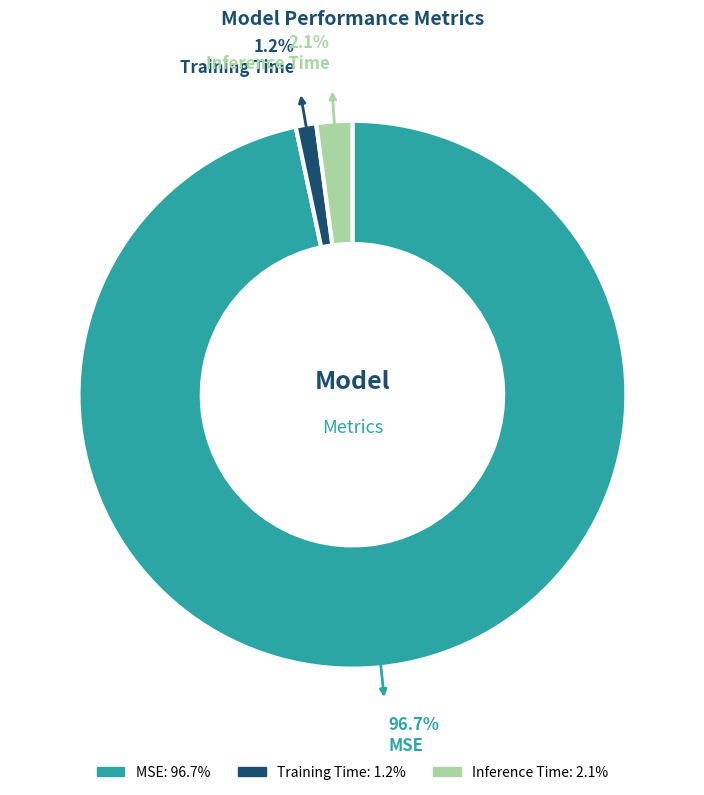

Is there a majority slice in this chart?

Yes